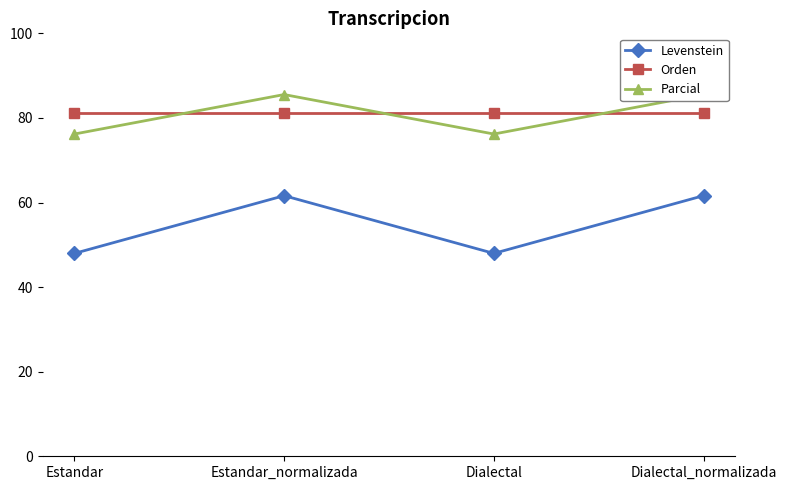

True or false: Orden and Levenstein intersect in this chart.

False